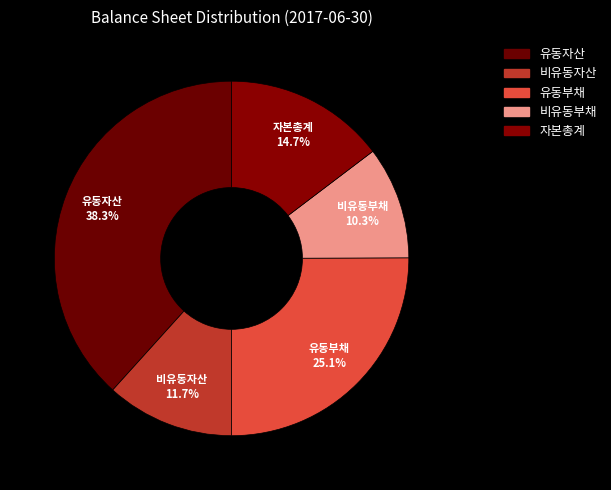

Does 비유동자산 represent more than half of the total?

No